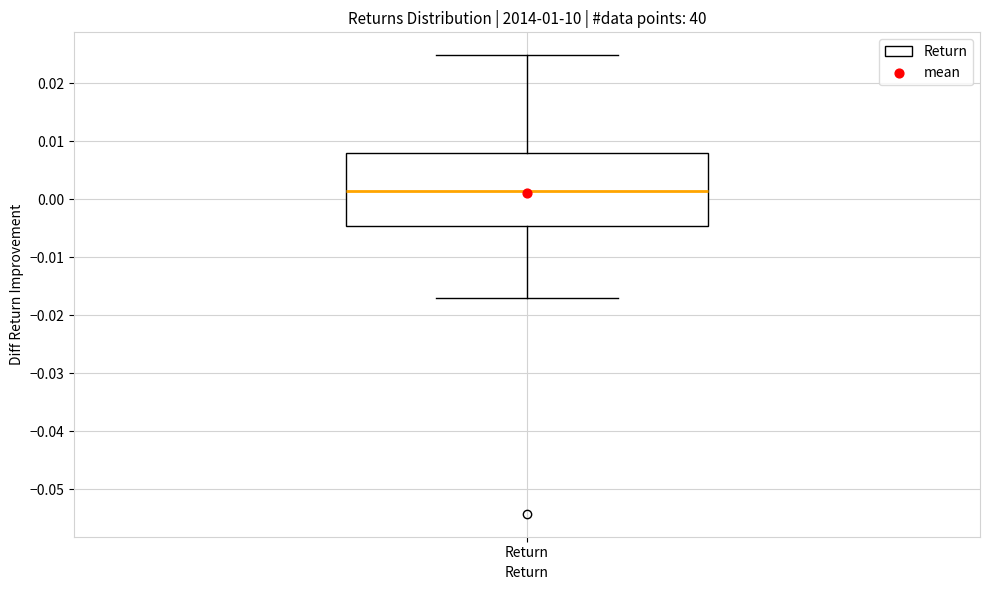

Transcribe this box plot: give where the median line is, the range the box spans, and where the two whiskers end, as read against the y-axis. The values are not printed on the chart, so give them approximately, as read against the axis.

median 0.001, box -0.005 to 0.008, whiskers -0.017 to 0.025